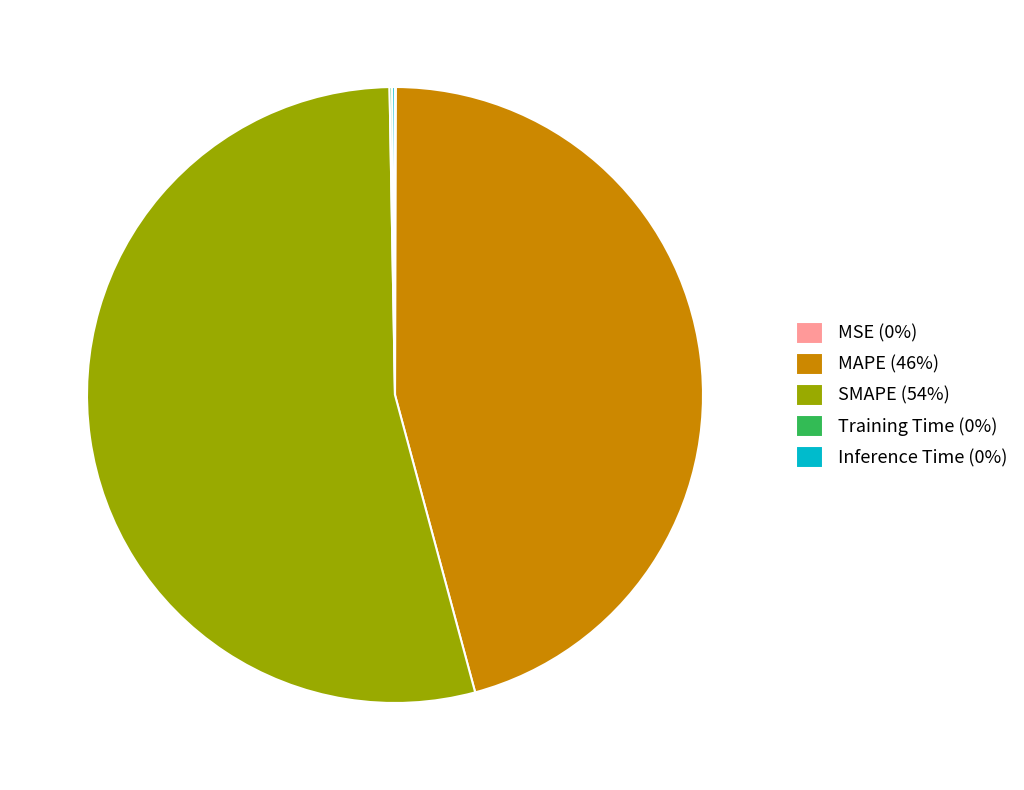

True or false: MAPE accounts for 52% of the total.

False